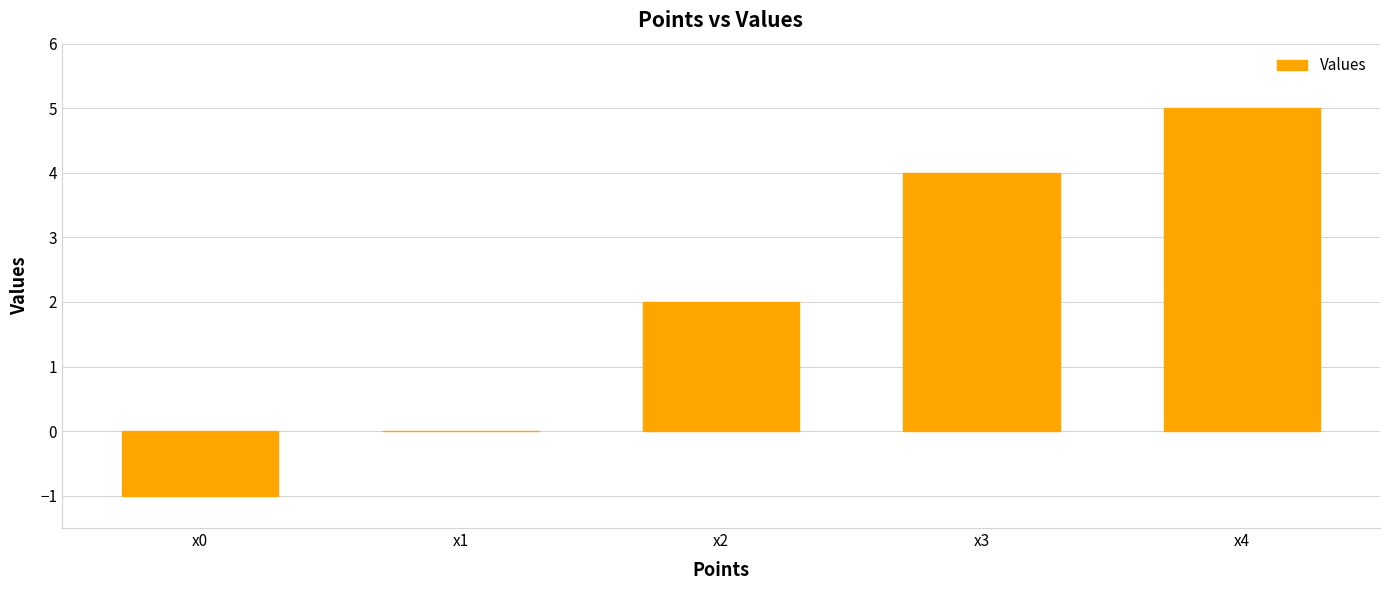

What is the change in value from x0 to x1?

+1